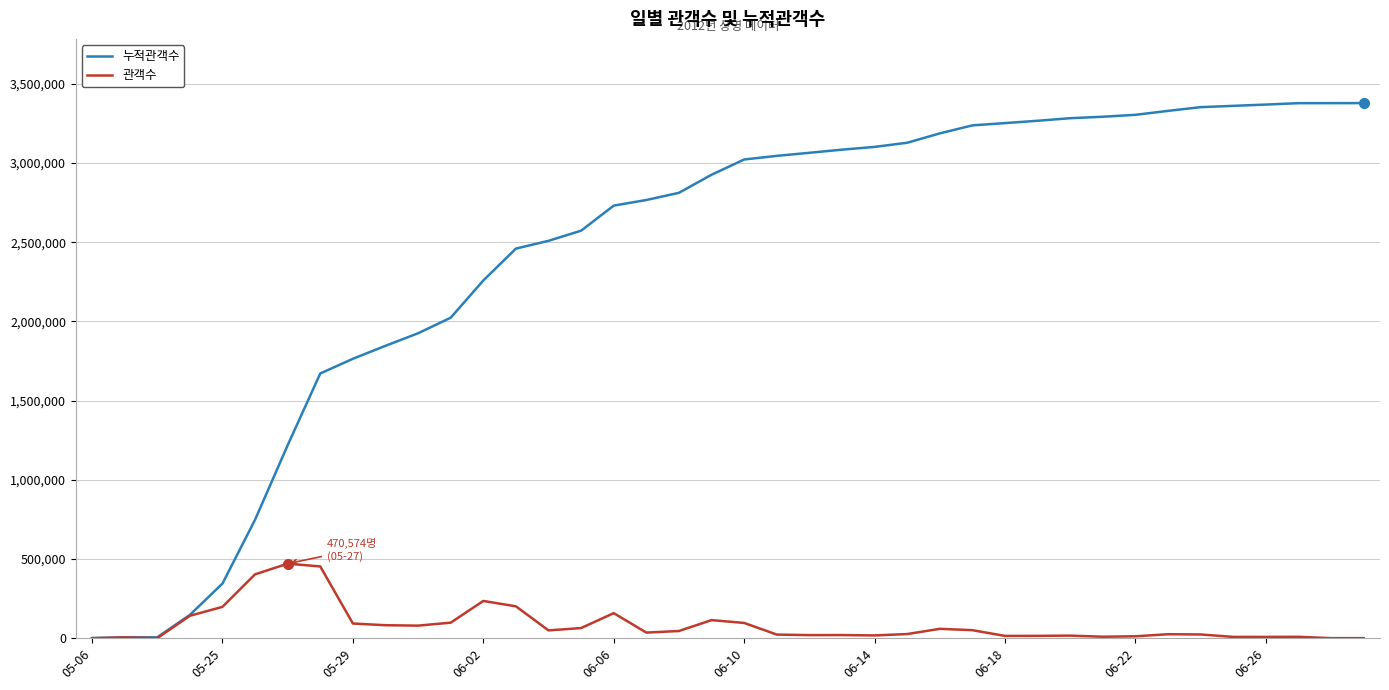

Is this an area chart (filled region under the line)?

No